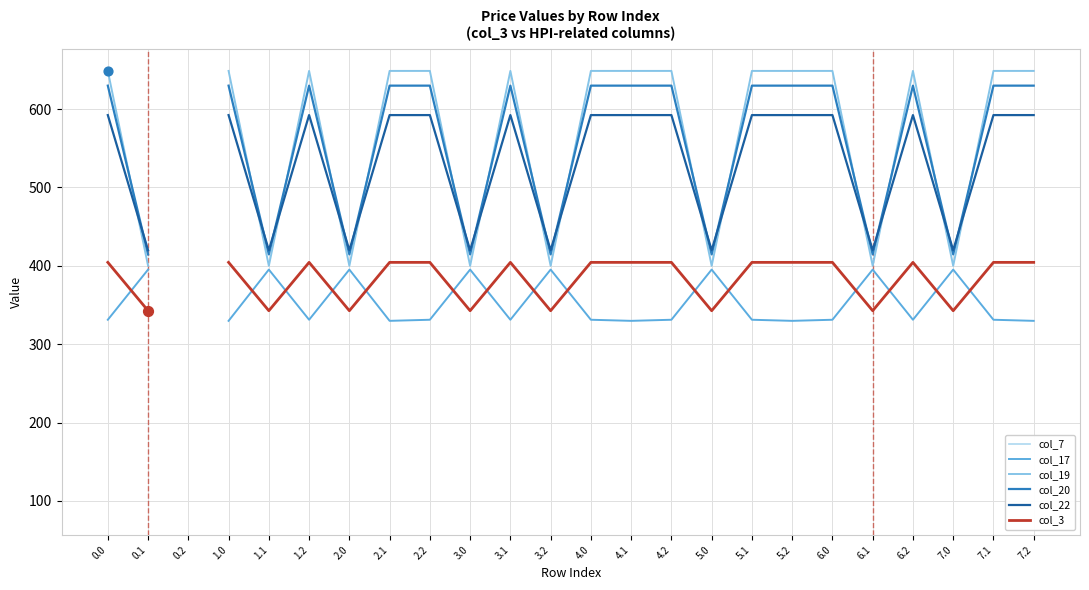

Which series reaches the minimum Y coordinate?

col_17